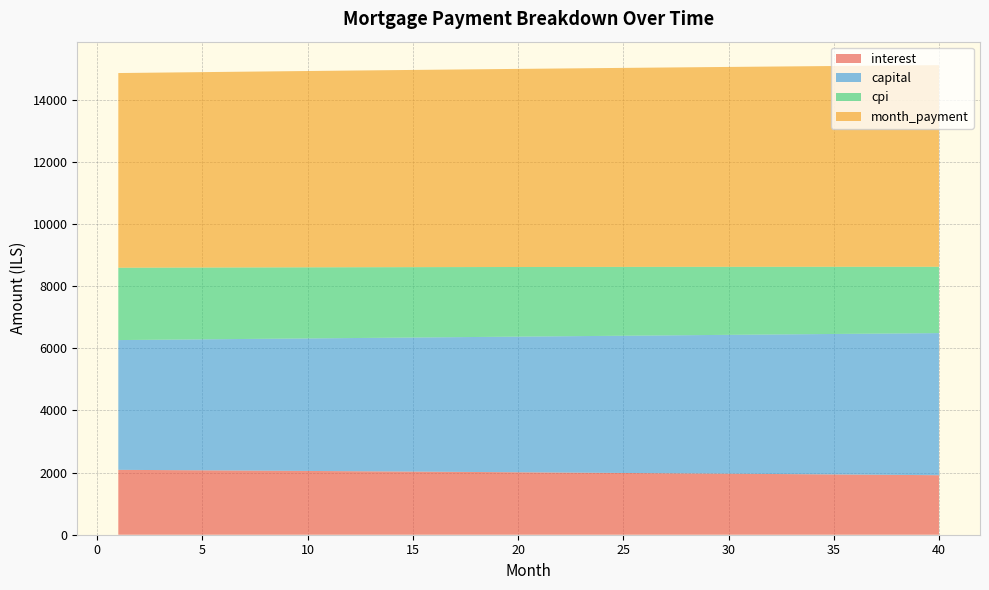

Reading right to left, what are all the values shown in this chart?

interest: 1915.3	1920.3	1925.3	1930.3	1935.3	1940.2	1945.0	1949.9	1954.7	1959.5	1964.2	1969.0	1973.6	1978.3	1982.9	1987.5	1992.0	1996.6	2001.1	2005.5	2009.9	2014.3	2018.7	2023.0	2027.3	2031.6	2035.8	2040.0	2044.2	2048.4	2052.5	2056.6	2060.6	2064.7	2068.7	2072.6	2076.6	2080.5	2084.3	2088.2
capital: 4573.8	4563.1	4552.5	4541.9	4531.3	4520.8	4510.3	4499.8	4489.3	4478.9	4468.4	4458.0	4447.6	4437.3	4427.0	4416.6	4406.4	4396.1	4385.9	4375.7	4365.5	4355.3	4345.2	4335.1	4325.0	4314.9	4304.9	4294.8	4284.8	4274.9	4264.9	4255.0	4245.1	4235.2	4225.3	4215.5	4205.7	4195.9	4186.1	4176.4
cpi: 2134.4	2140.1	2145.8	2151.3	2156.9	2162.4	2167.9	2173.4	2178.8	2184.2	2189.5	2194.8	2200.1	2205.3	2210.5	2215.7	2220.8	2225.9	2230.9	2236.0	2240.9	2245.9	2250.8	2255.7	2260.5	2265.3	2270.1	2274.8	2279.5	2284.2	2288.8	2293.4	2298.0	2302.5	2307.0	2311.5	2315.9	2320.3	2324.7	2329.0
month_payment: 6489.1	6483.5	6477.9	6472.2	6466.6	6461.0	6455.3	6449.7	6444.0	6438.3	6432.7	6427.0	6421.3	6415.6	6409.9	6404.1	6398.4	6392.7	6386.9	6381.2	6375.4	6369.7	6363.9	6358.1	6352.3	6346.5	6340.7	6334.9	6329.1	6323.2	6317.4	6311.6	6305.7	6299.9	6294.0	6288.1	6282.2	6276.4	6270.5	6264.6